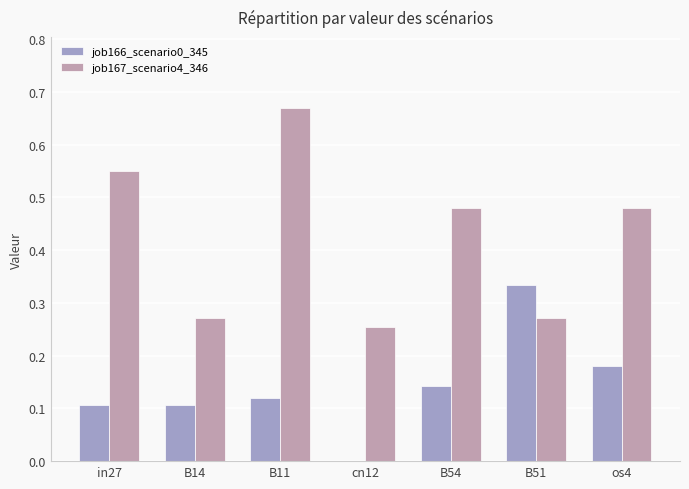

Is it true that job167_scenario4_346 equals 1.1 at B11?

False